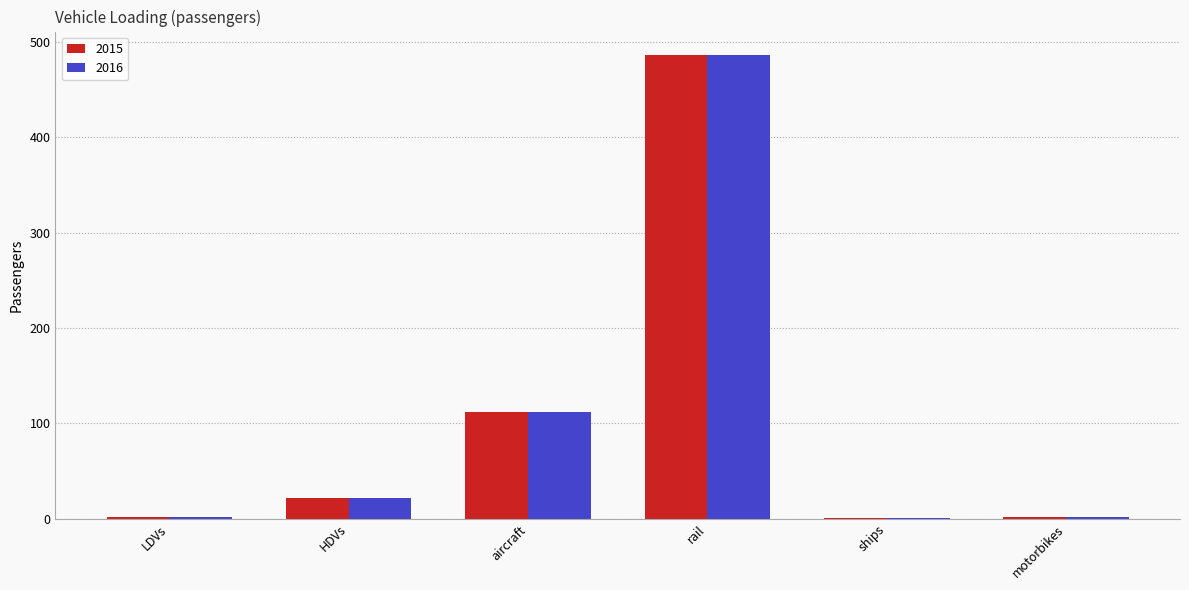

What is the greatest value displayed?

486.6